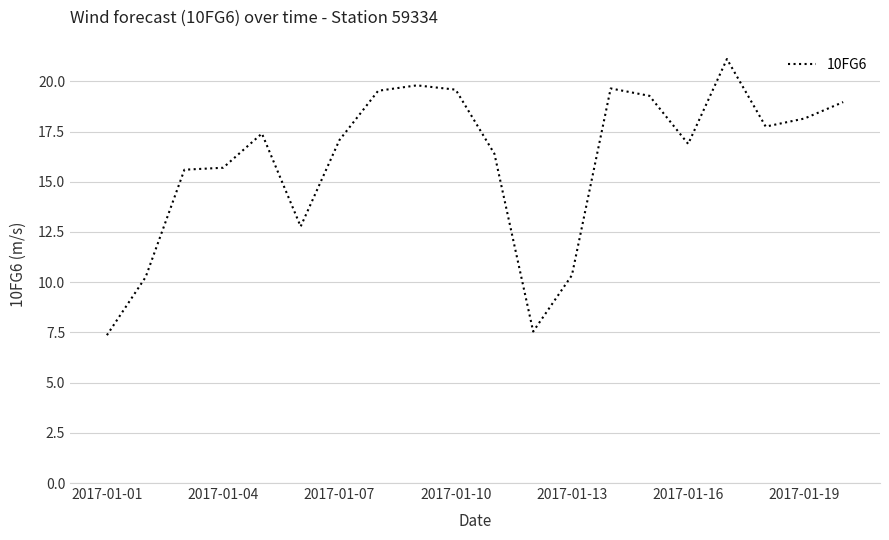

What is the difference between the maximum and minimum values?

13.7